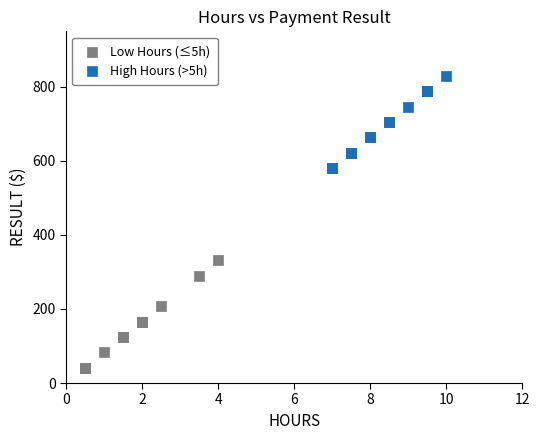

Which series contains the highest Y value?

High Hours (>5h)